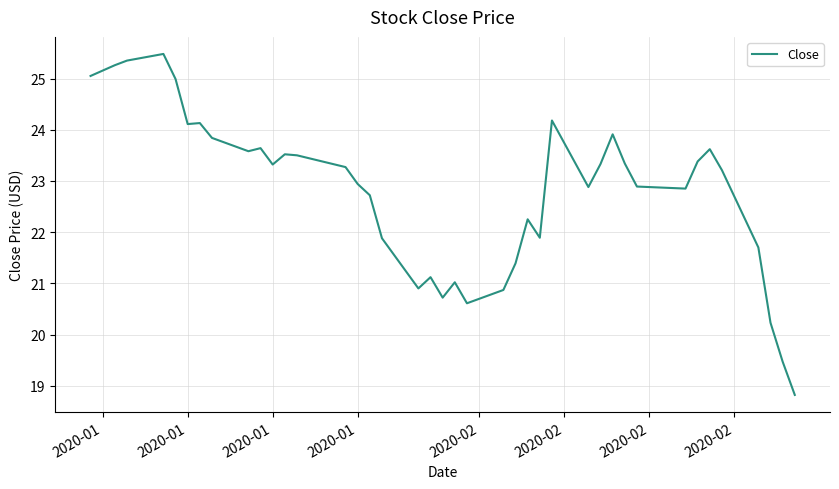

What is the minimum value shown in the chart?

18.8